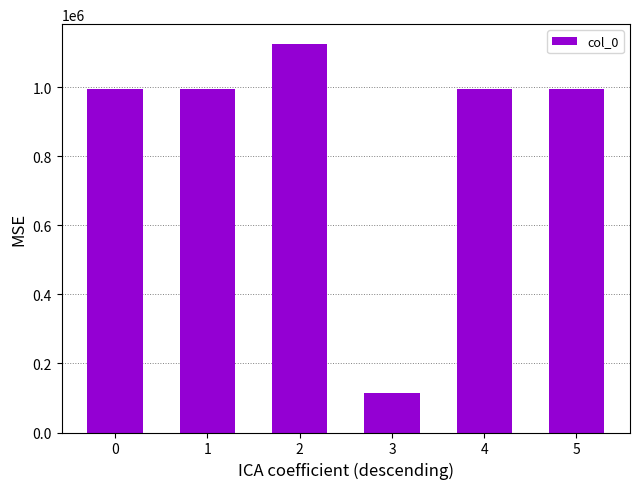

Does the chart contain any negative values?

No